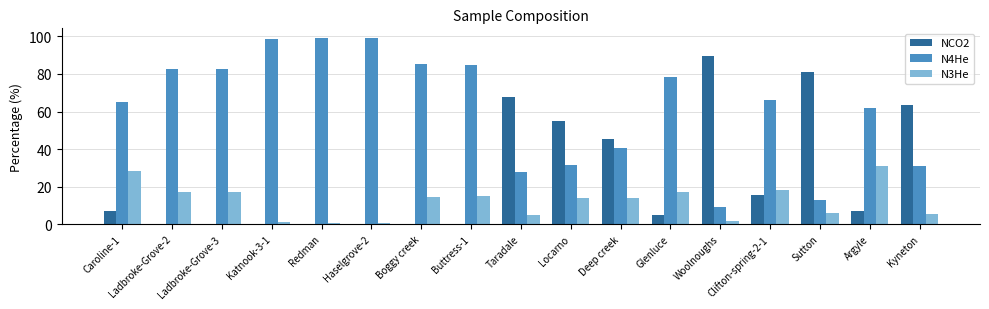

What is the difference between the NCO2 values at Sutton and Boggy creek?

81.1